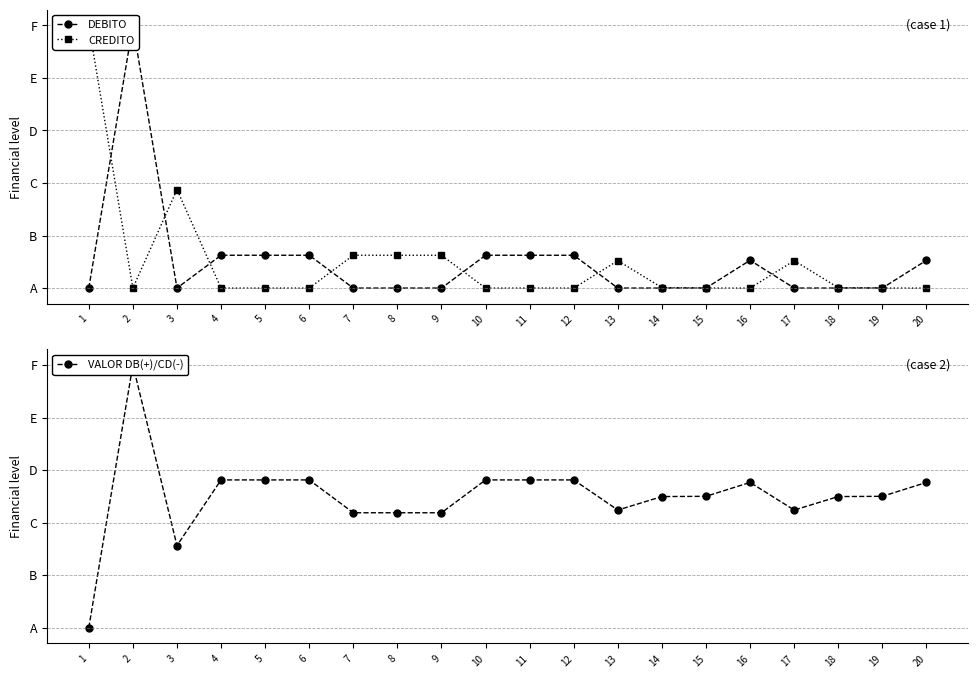

At which category does VALOR DB(+)/CD(-) reach its first local peak?

2